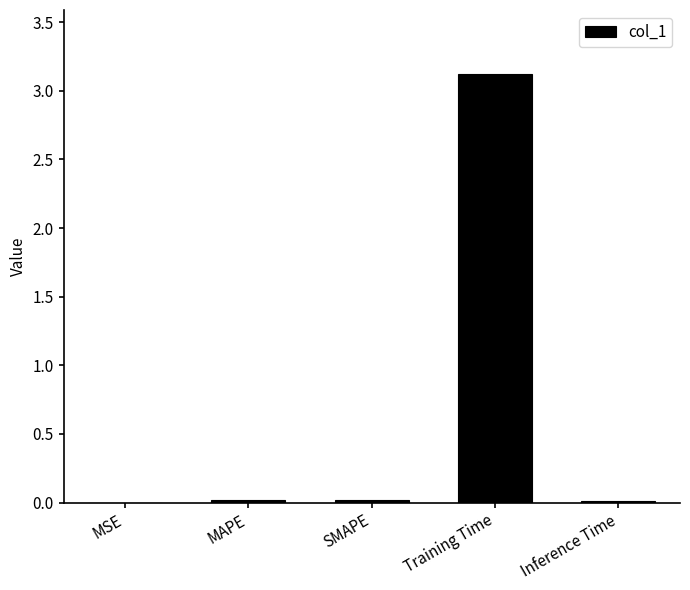

Are the bars horizontal?

No